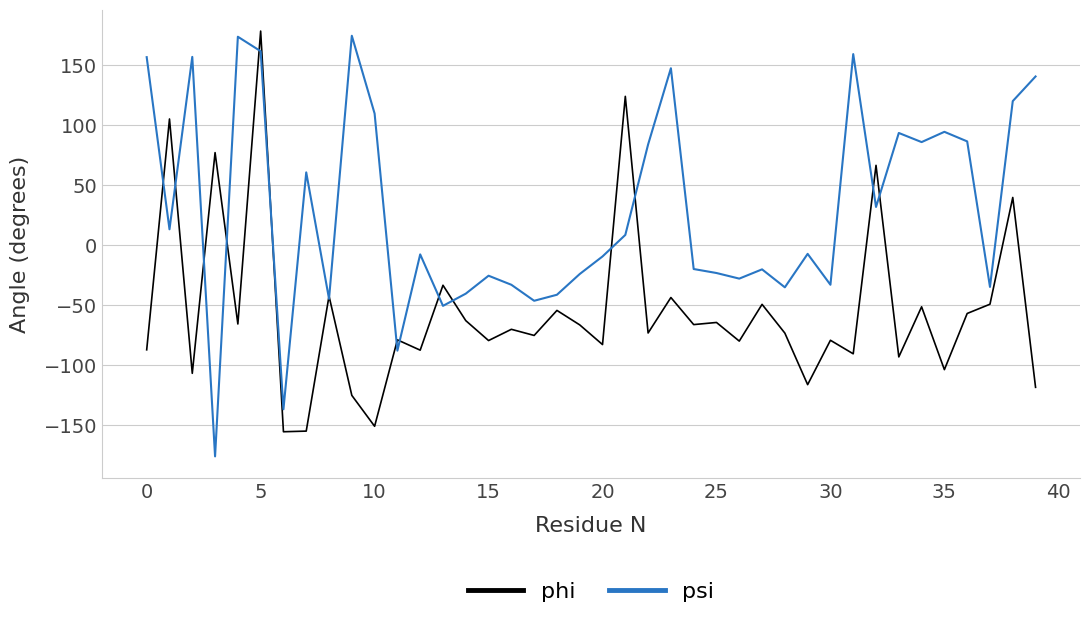

What is the minimum value shown in the chart?

-176.0